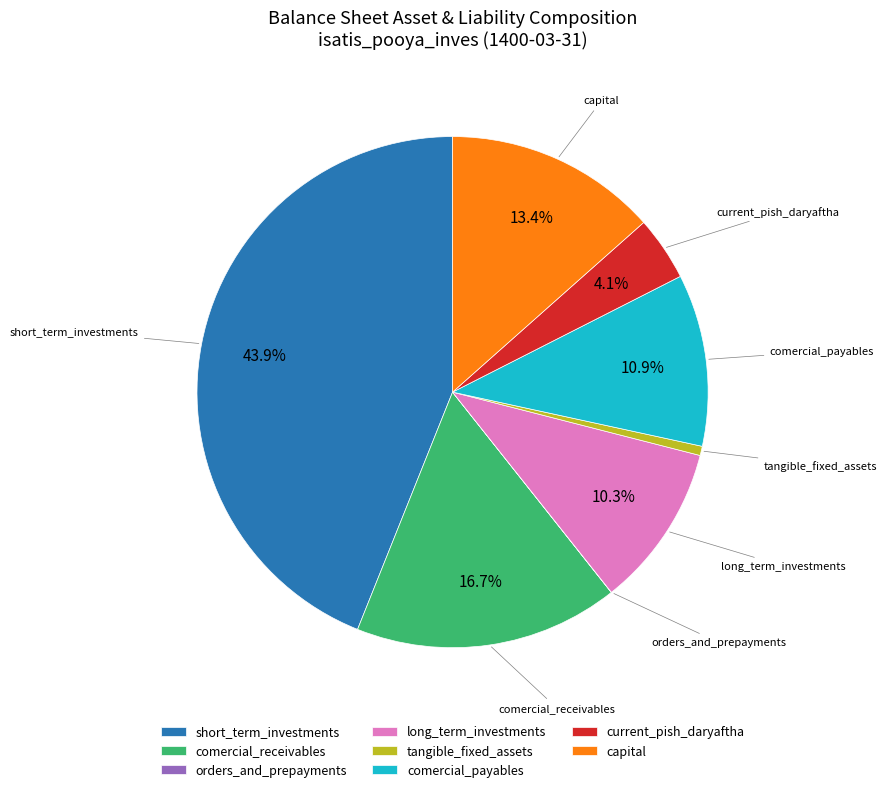

What percentage is NOT represented by comercial_receivables?

83.3%